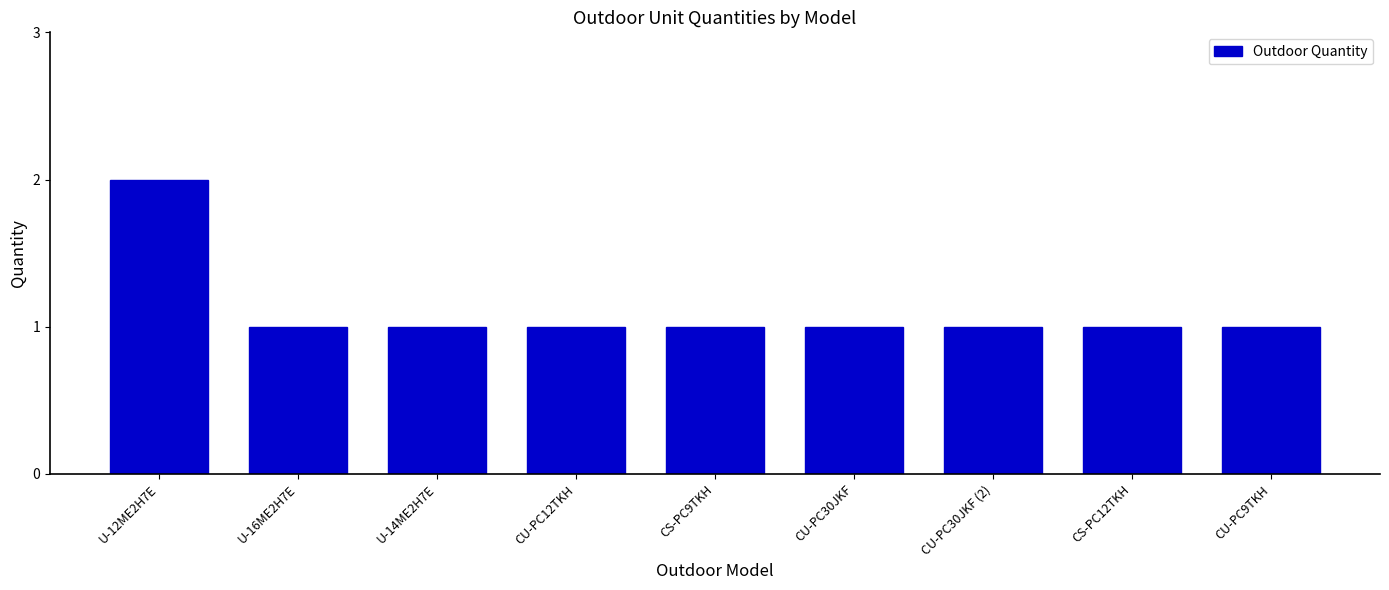

What is the maximum value shown in the chart?

2